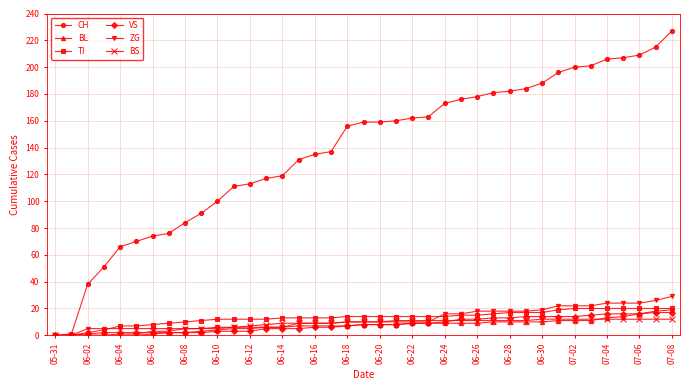

How many lines are shown in the chart?

6